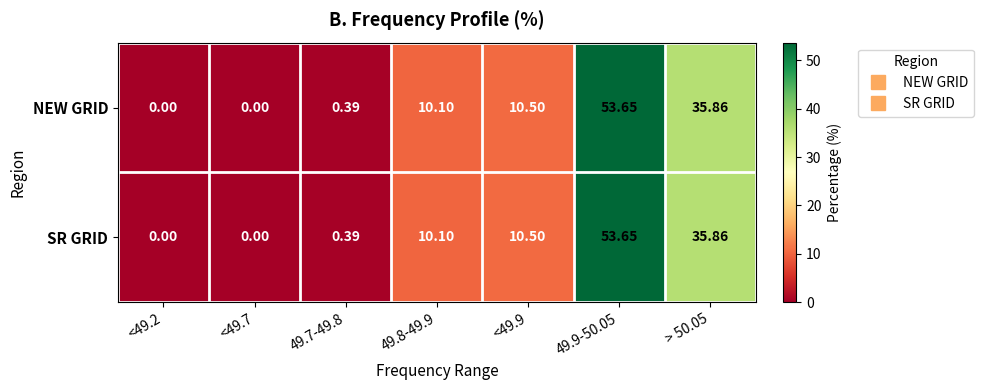

Is the value of SR GRID at <49.7 greater than the value of NEW GRID at 49.8-49.9?

No